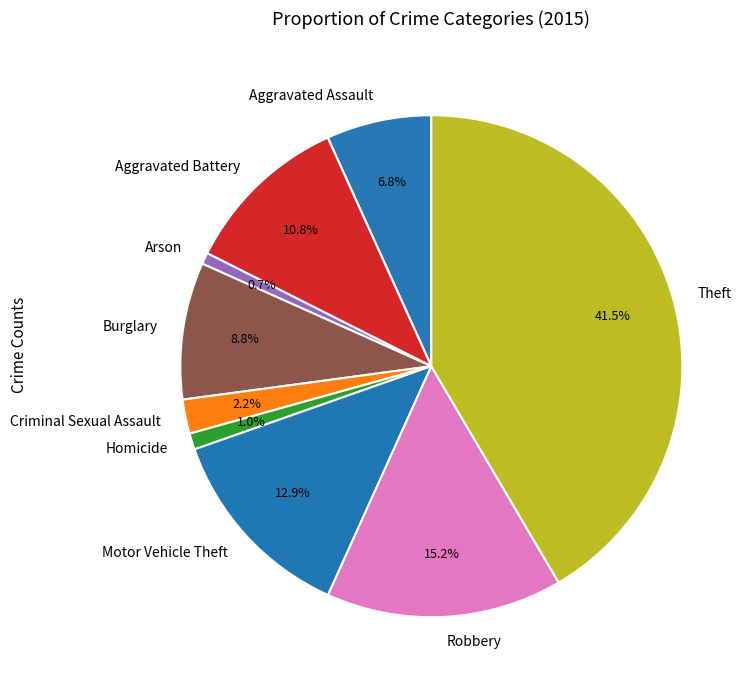

What is the largest slice in the pie chart?

Theft